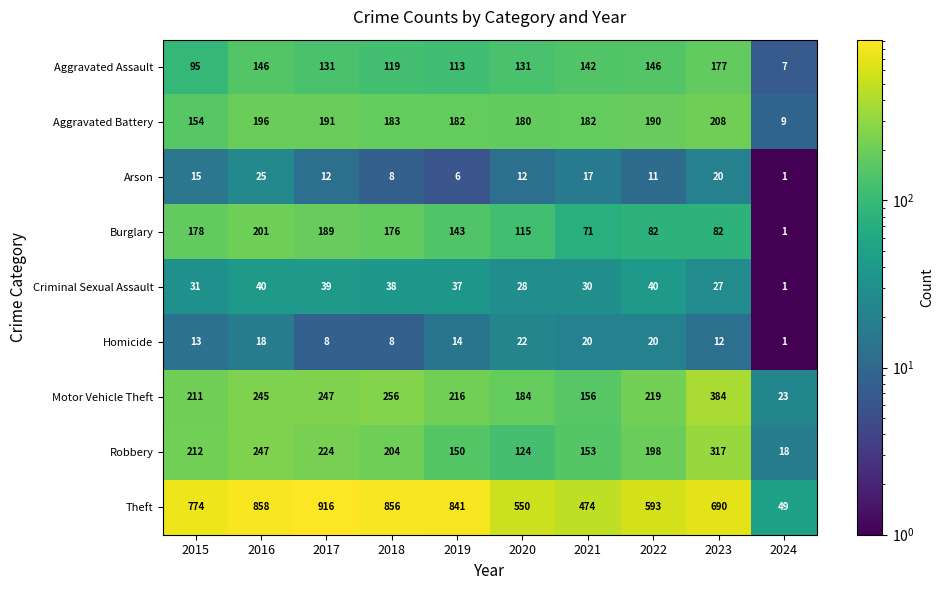

How many series are shown in this chart?

9